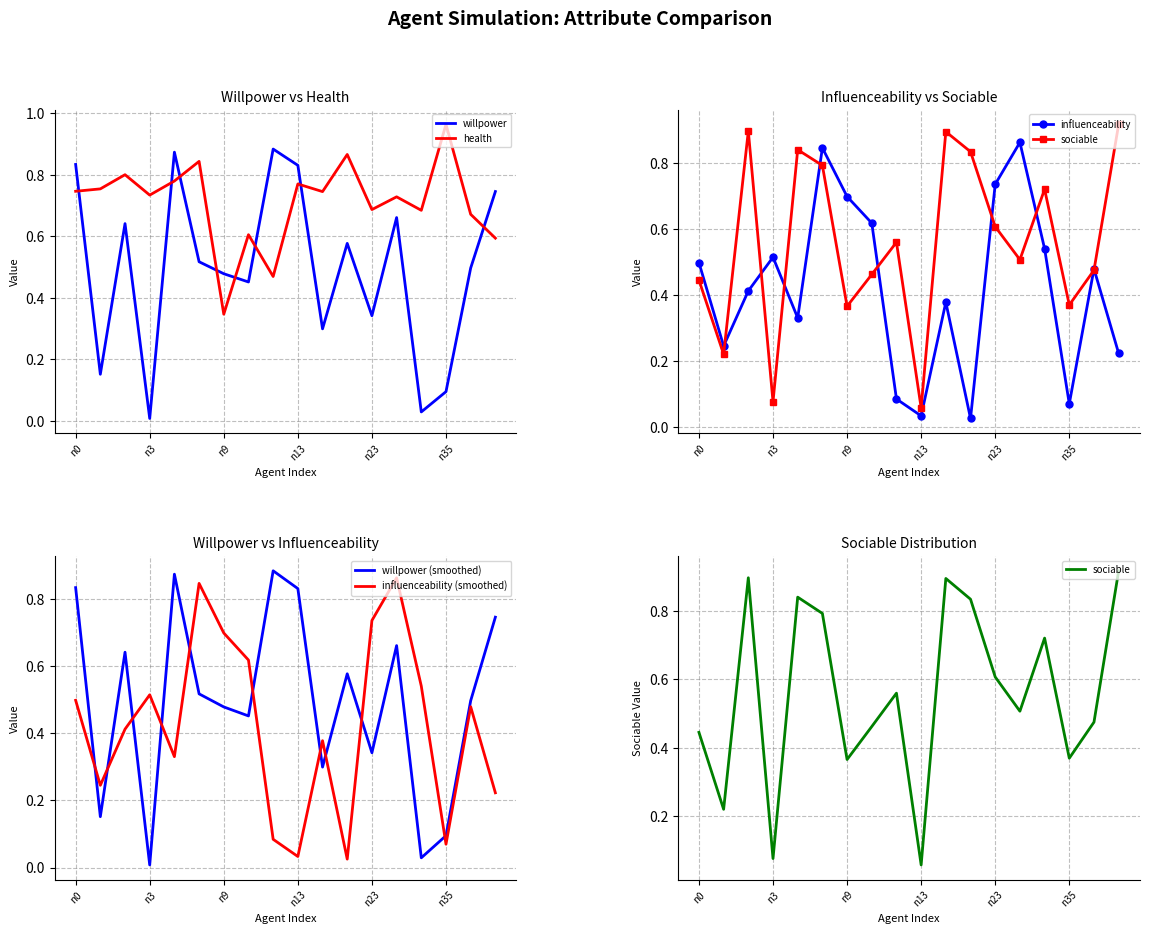

True or false: influenceability and influenceability (smoothed) cross at least once.

False